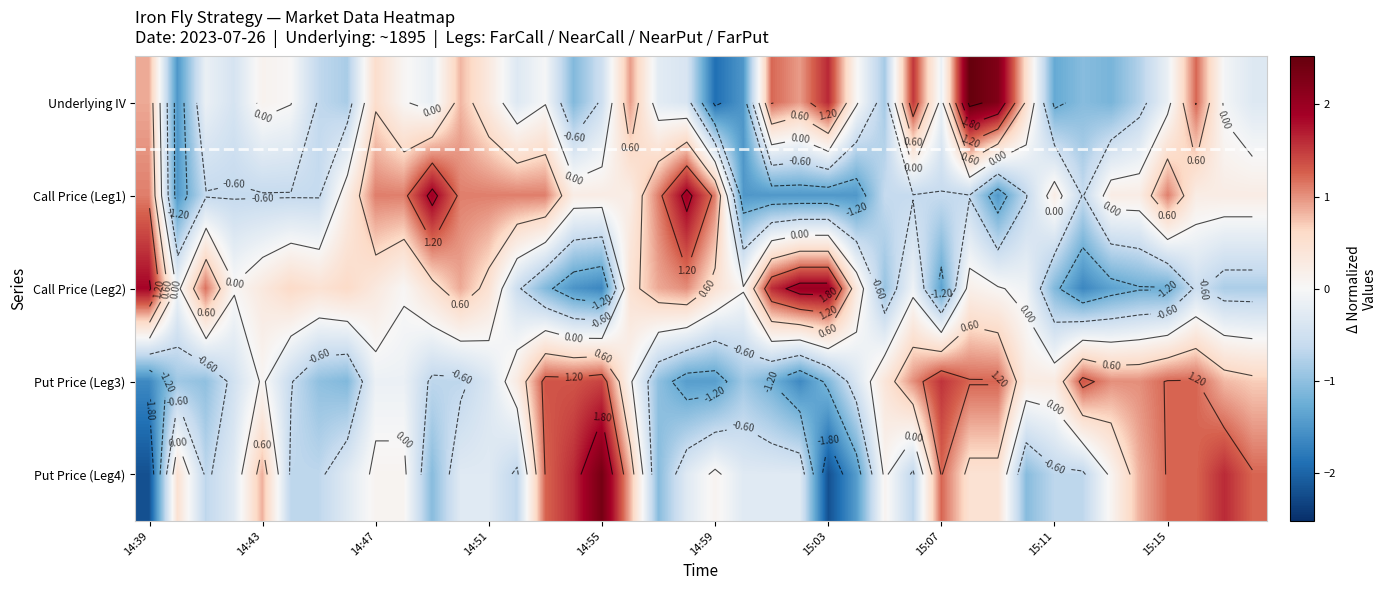

Between 15:16 and 14:51, which is larger?

15:16